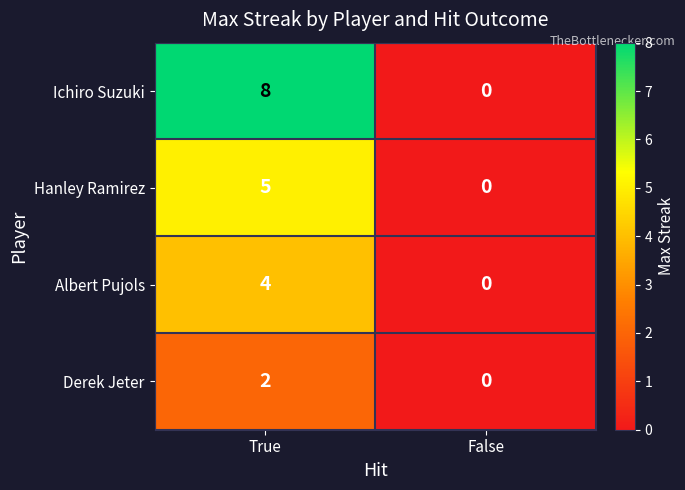

Rank the series by their average value, from lowest to highest.

Derek Jeter, Albert Pujols, Hanley Ramirez, Ichiro Suzuki